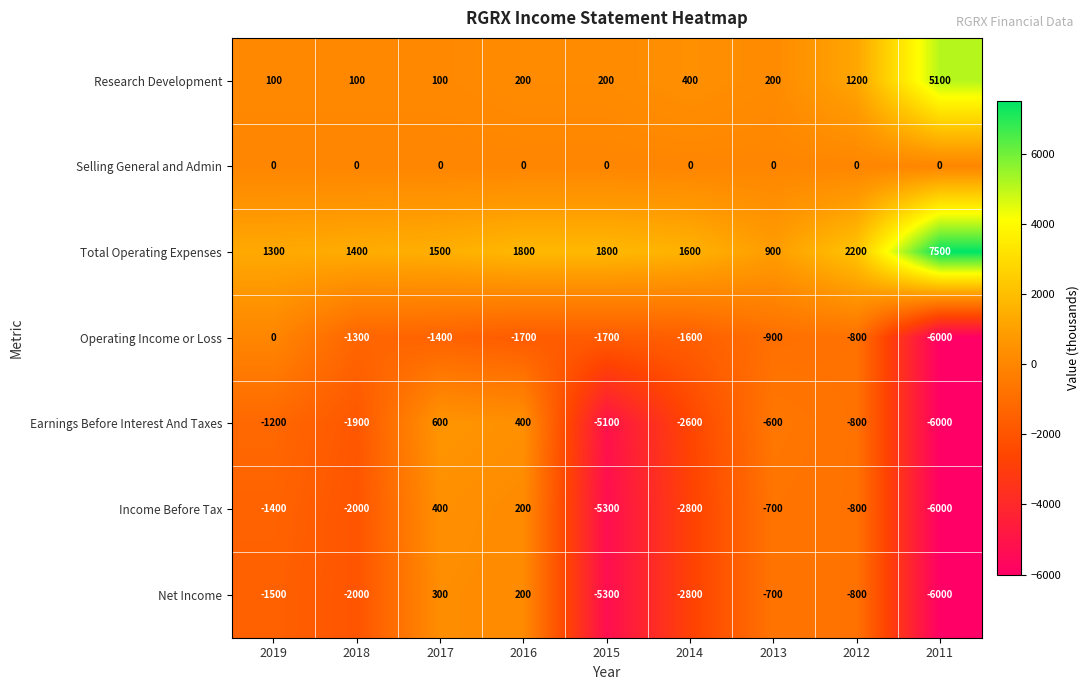

What is the spread (max minus min) of values at 2016?

3500